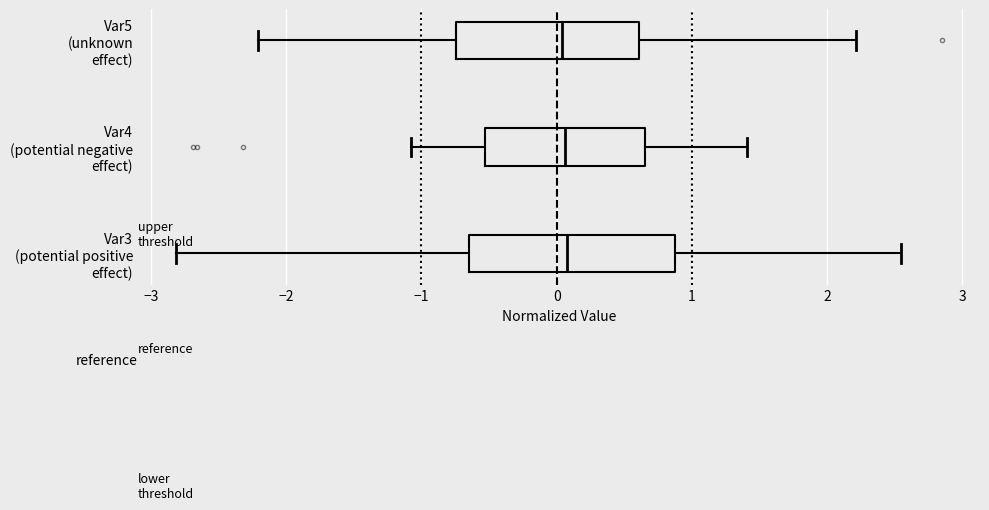

Reading bottom to top, transcribe this box plot: for each box, give where its median line is, the range the box spans, and where its two whiskers end, as read against the x-axis. The values are not printed on the chart, so give them approximately, as read against the axis.

Var3 (potential positive effect): median 0.1, box -0.7 to 0.9, whiskers -2.8 to 2.5
Var4 (potential negative effect): median 0.1, box -0.5 to 0.7, whiskers -1.1 to 1.4
Var5 (unknown effect): median 0.0, box -0.7 to 0.6, whiskers -2.2 to 2.2